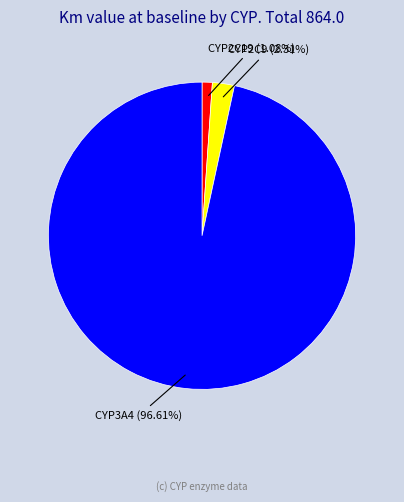

To the nearest percent, what percentage of the pie is CYP2C9?

2%